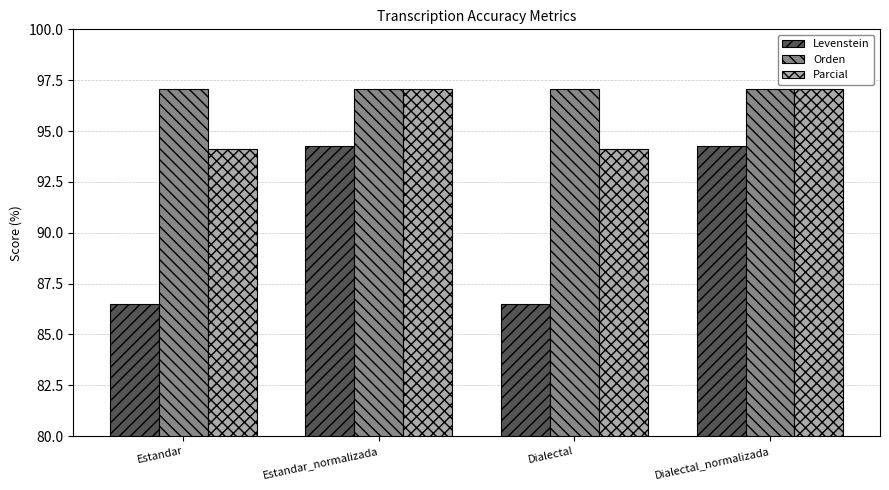

Which series has the widest spread of values?

Levenstein